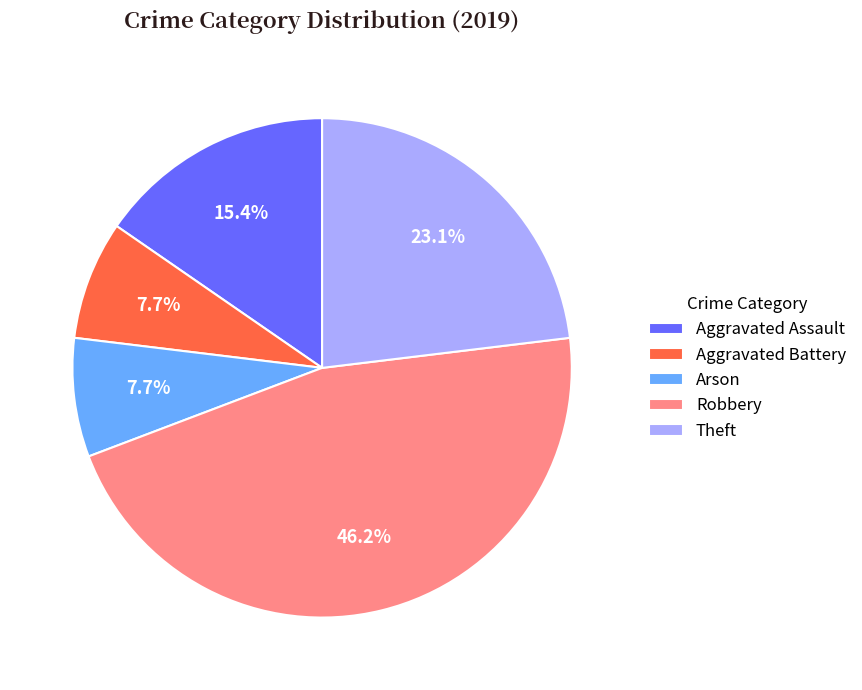

True or false: Arson accounts for 8% of the total.

True